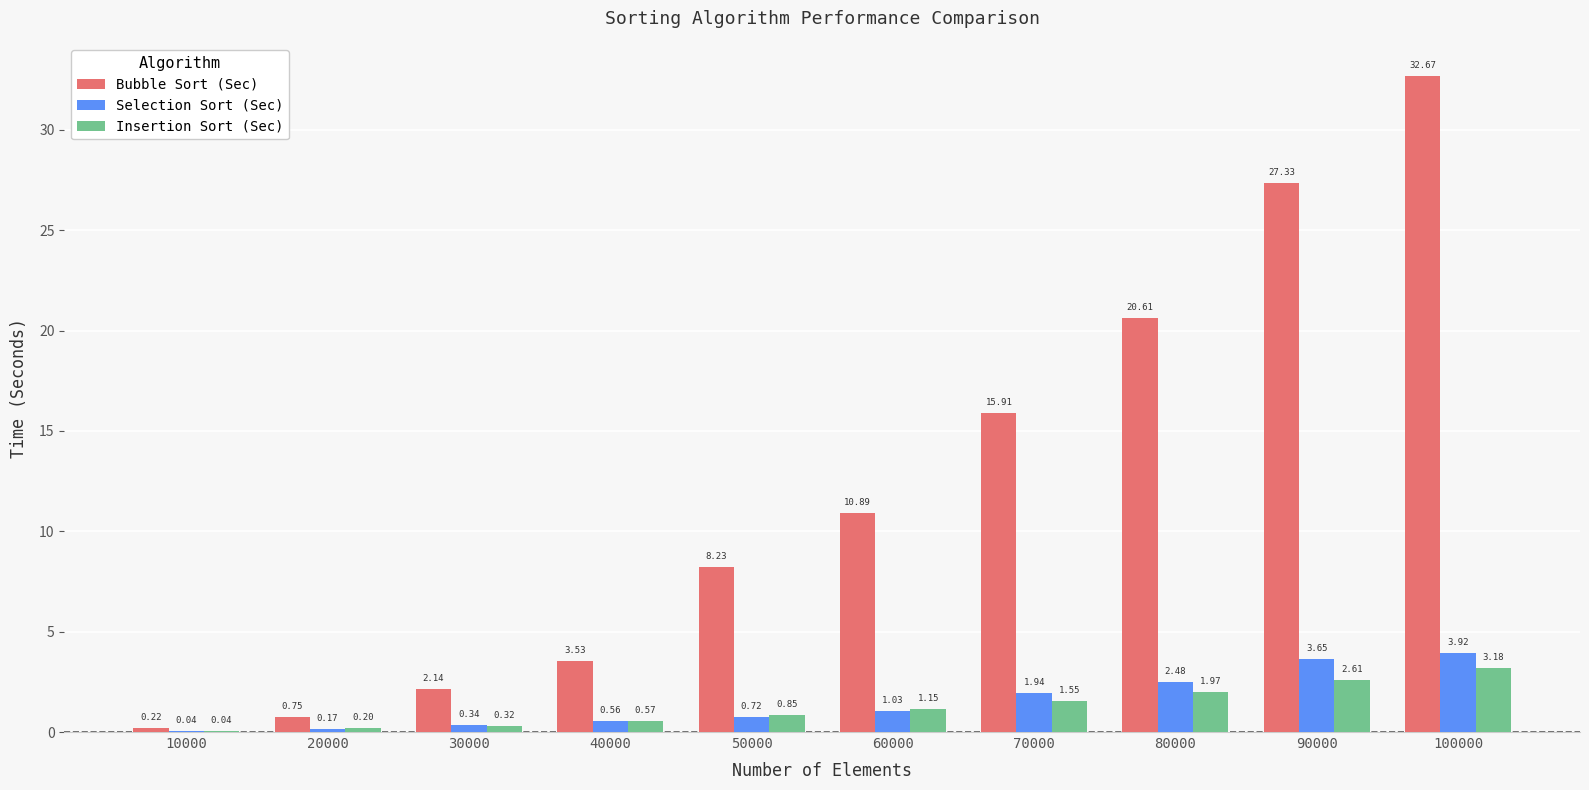

What is the sum of all Bubble Sort (Sec) values?

122.3